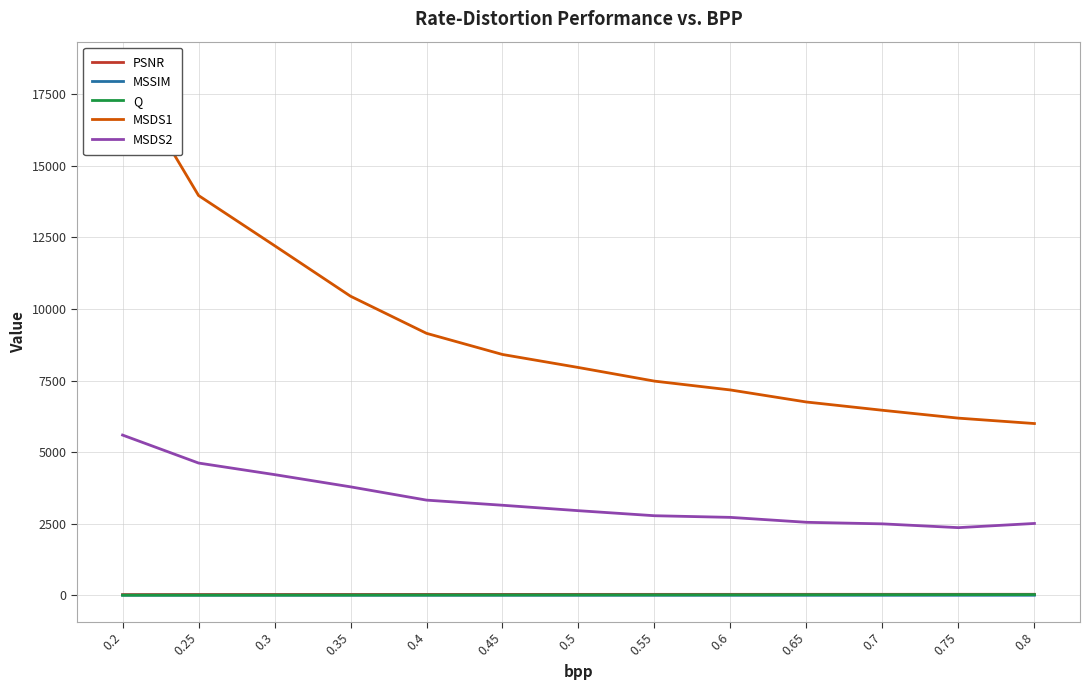

True or false: MSDS2 and PSNR intersect in this chart.

False